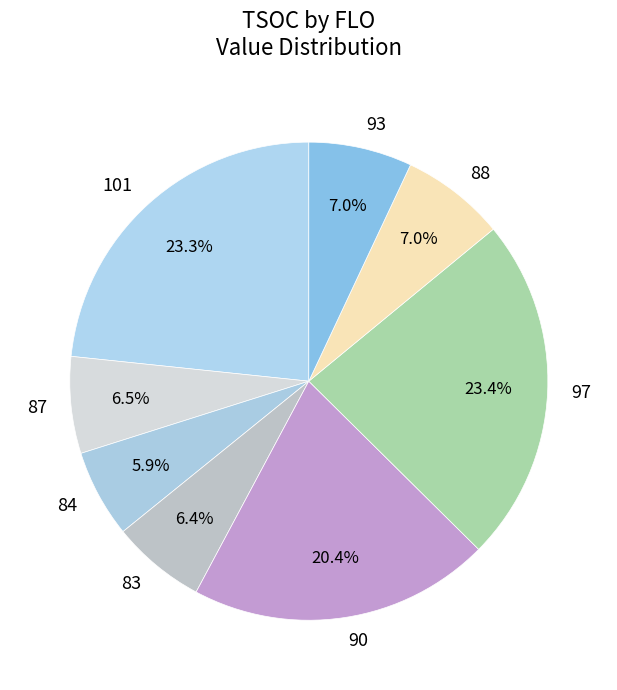

What is the ratio of the value at 93 to the value at 90?

0.3